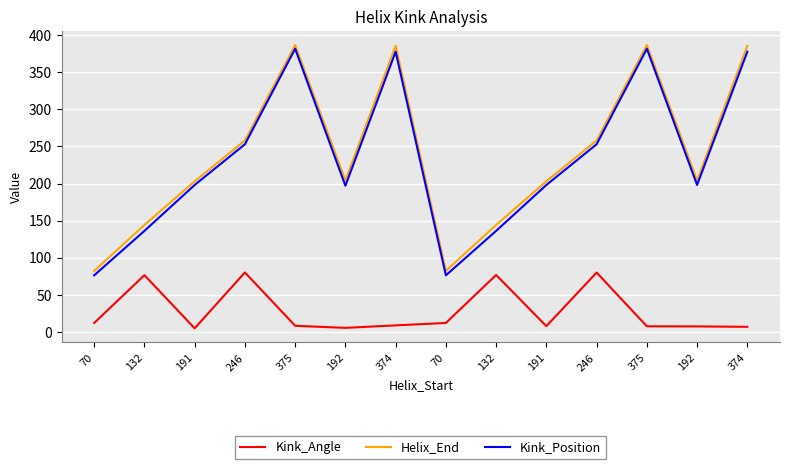

Where is the first local minimum for Kink_Position?

192